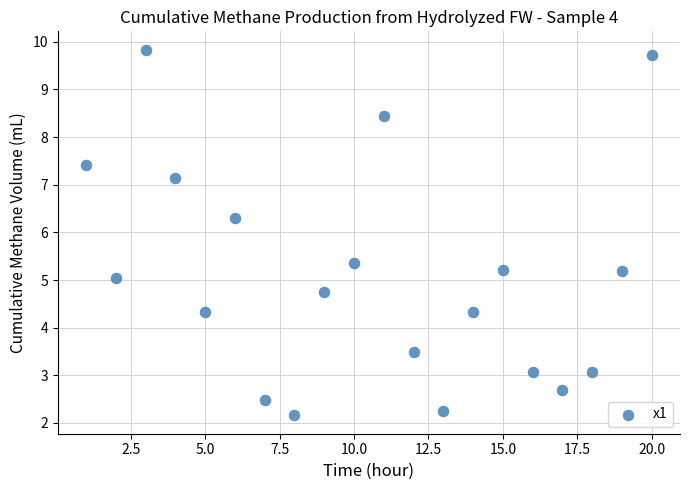

What is the range of X values (max minus min)?

19.0